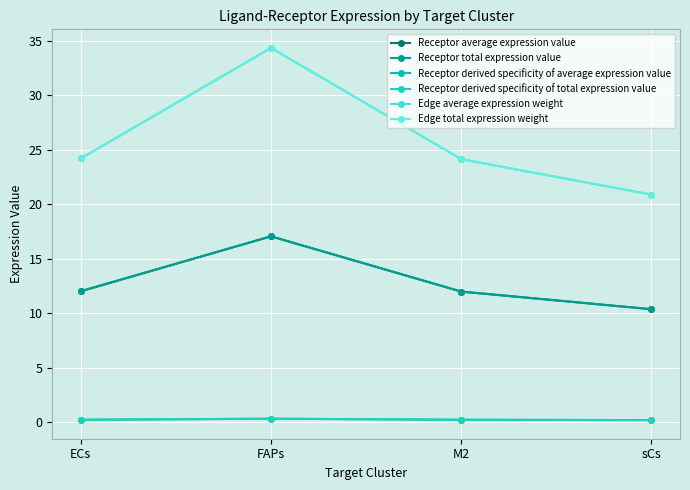

Does the chart have visible grid lines?

Yes